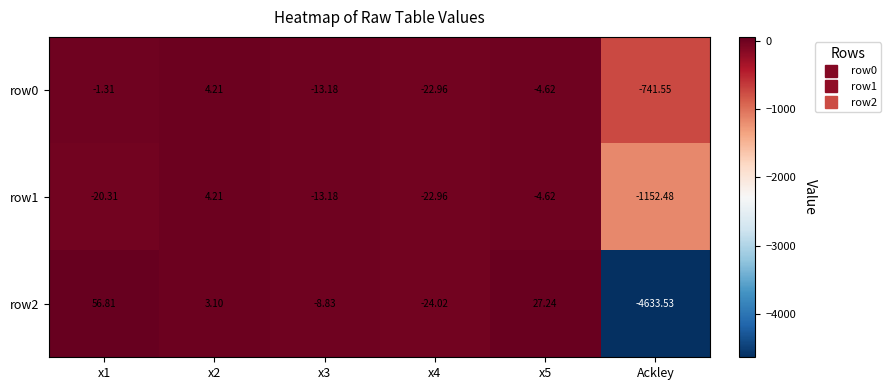

Is the value of row1 at x3 greater than the value of row0 at Ackley?

Yes